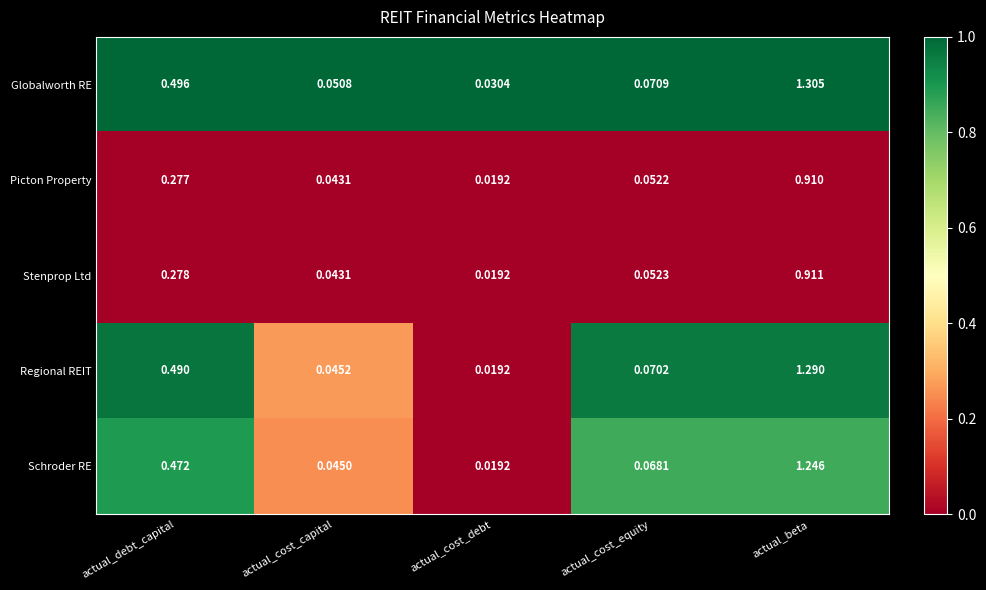

Which series has the largest total across all categories?

Globalworth RE